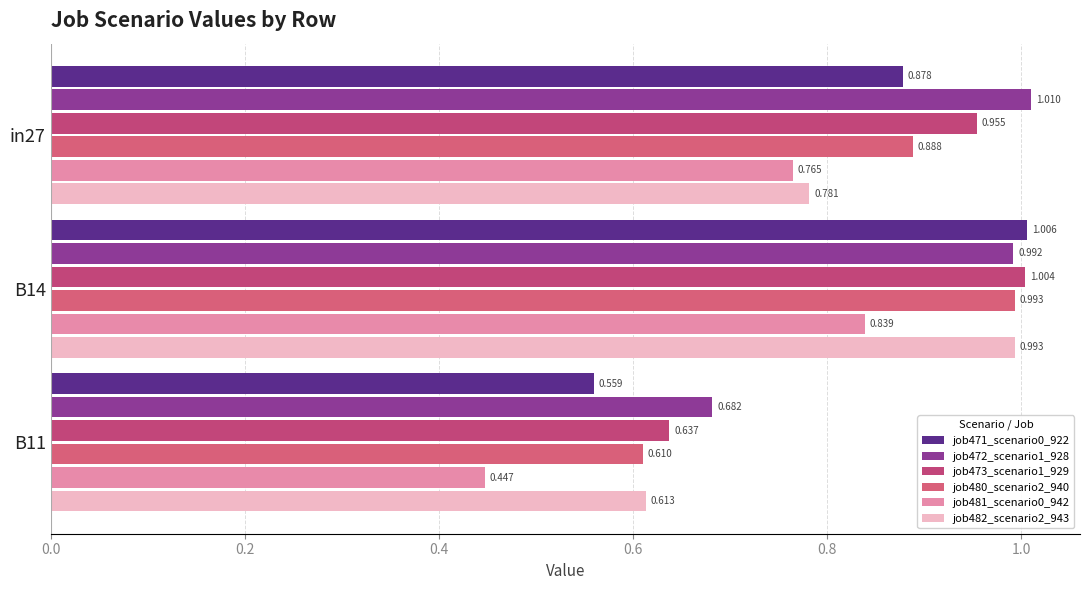

How many data points does each series have?

3